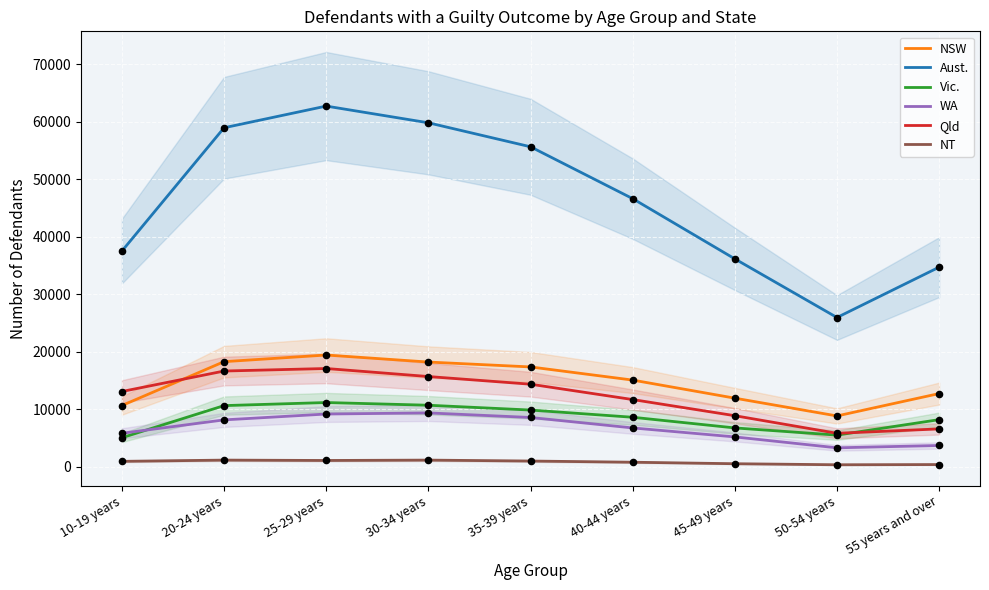

Is the value of Qld at 25-29 years greater than the value of Aust. at 50-54 years?

No